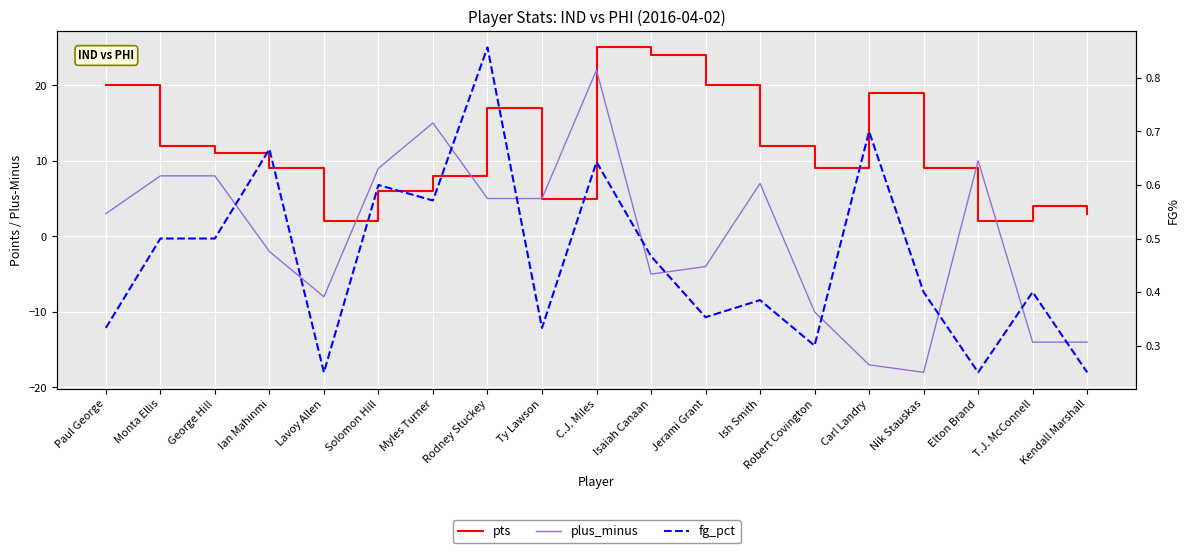

What is the minimum value for fg_pct?

0.2